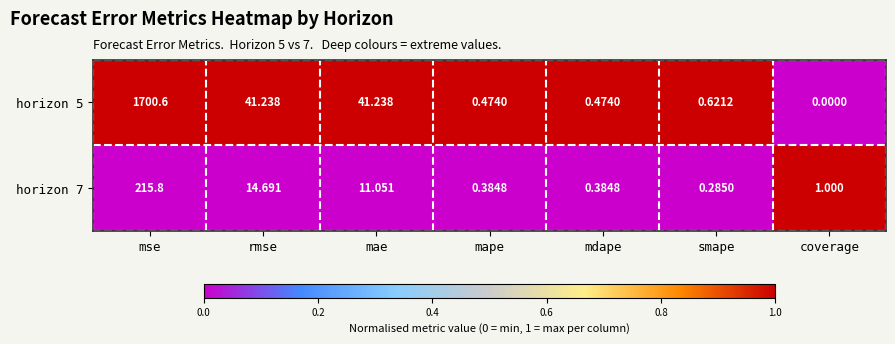

How many data points does each series have?

7